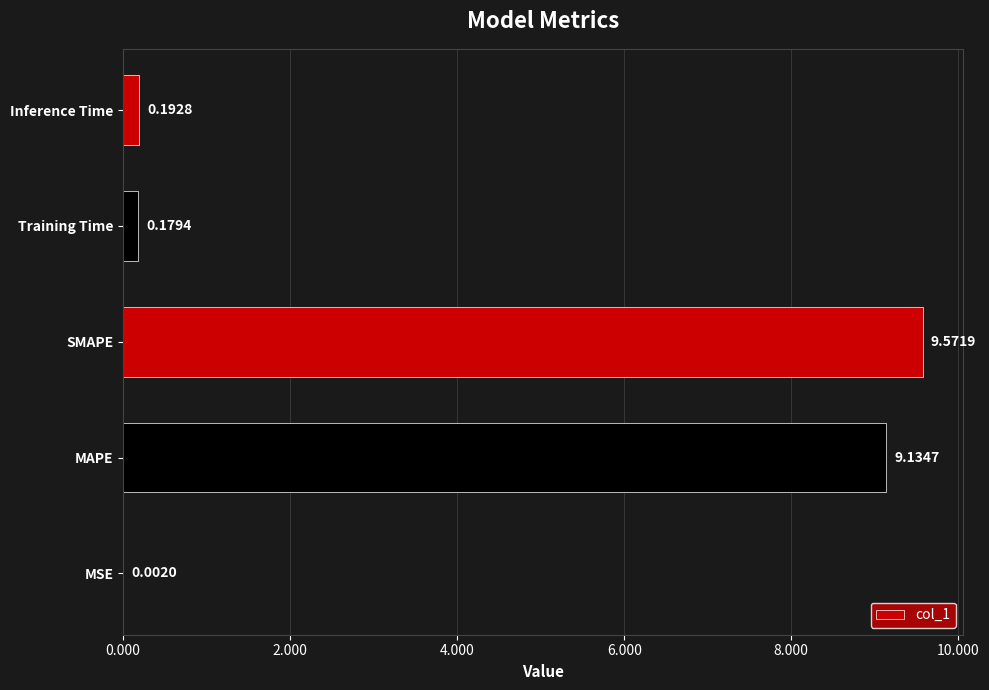

What is the average value?

3.8